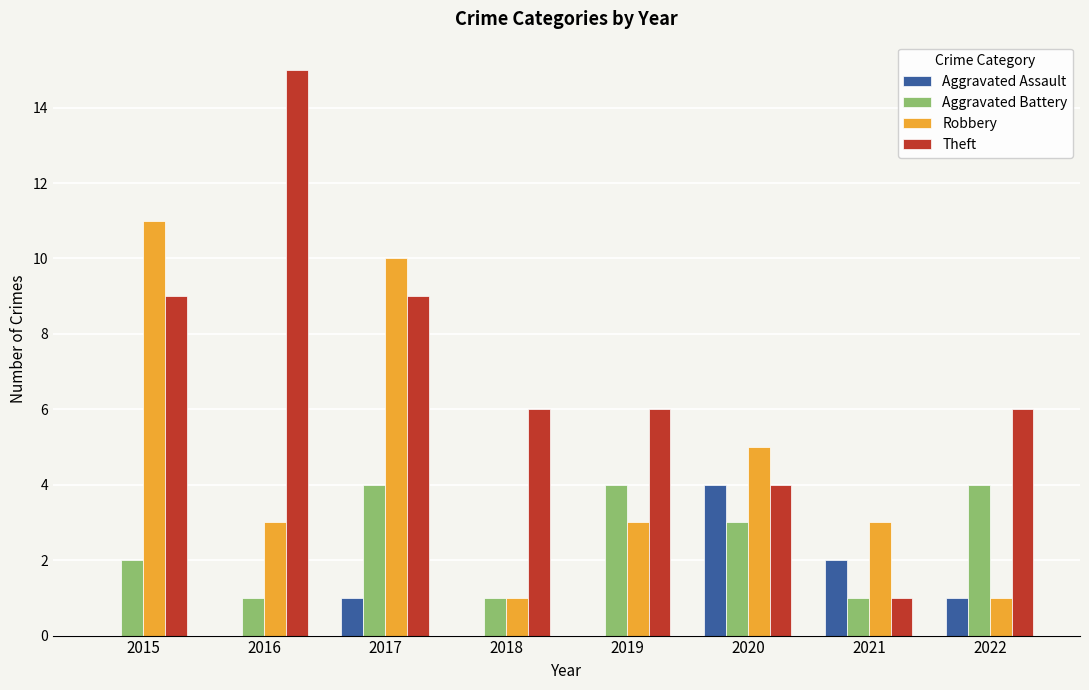

How many series are shown in this chart?

4